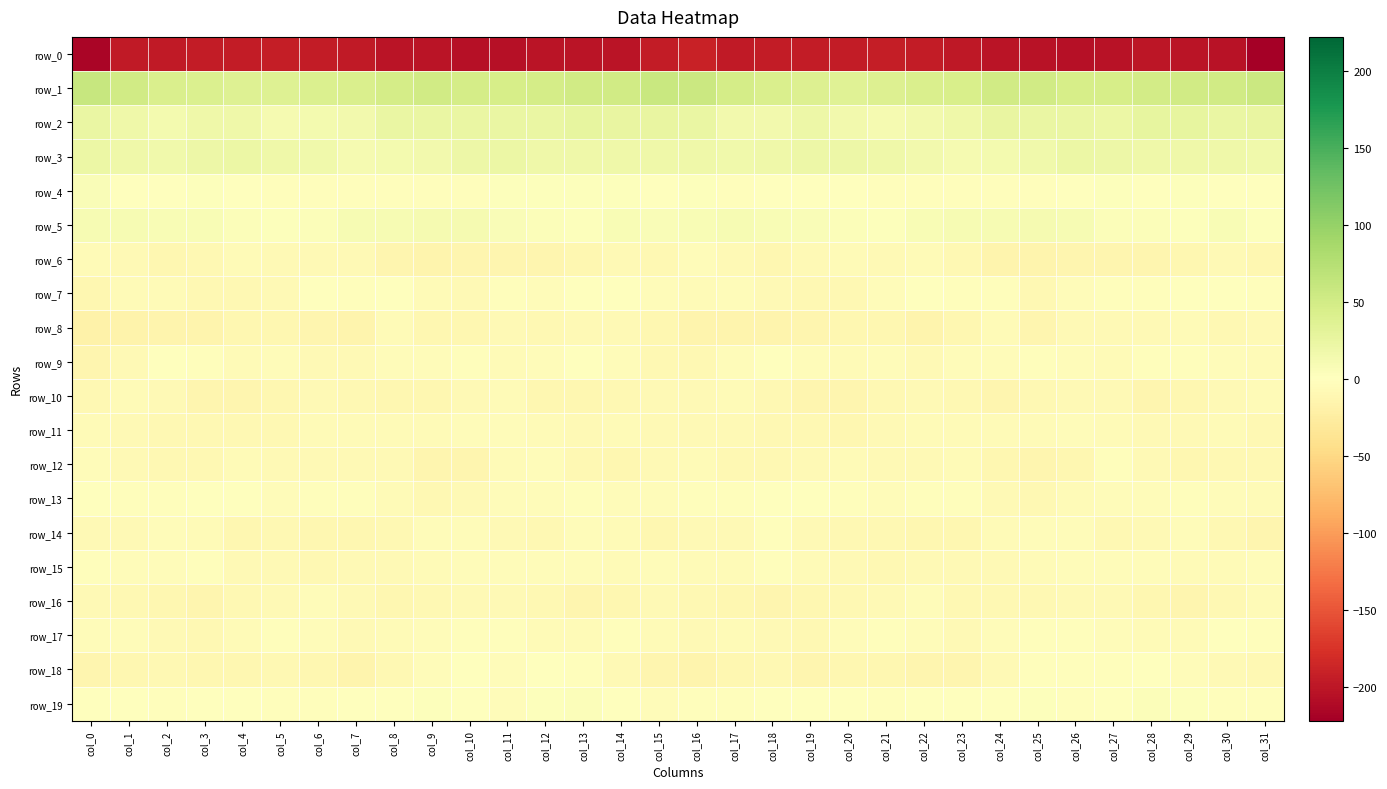

At which category is the sum across all series the highest?

col_13